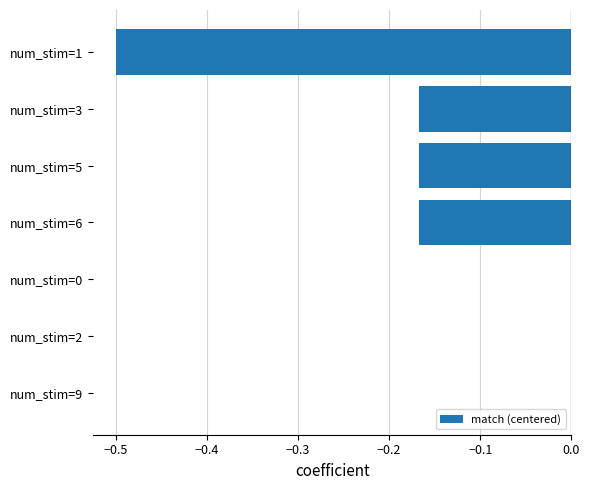

The value at num_stim=6 is -0.0. True or false?

False